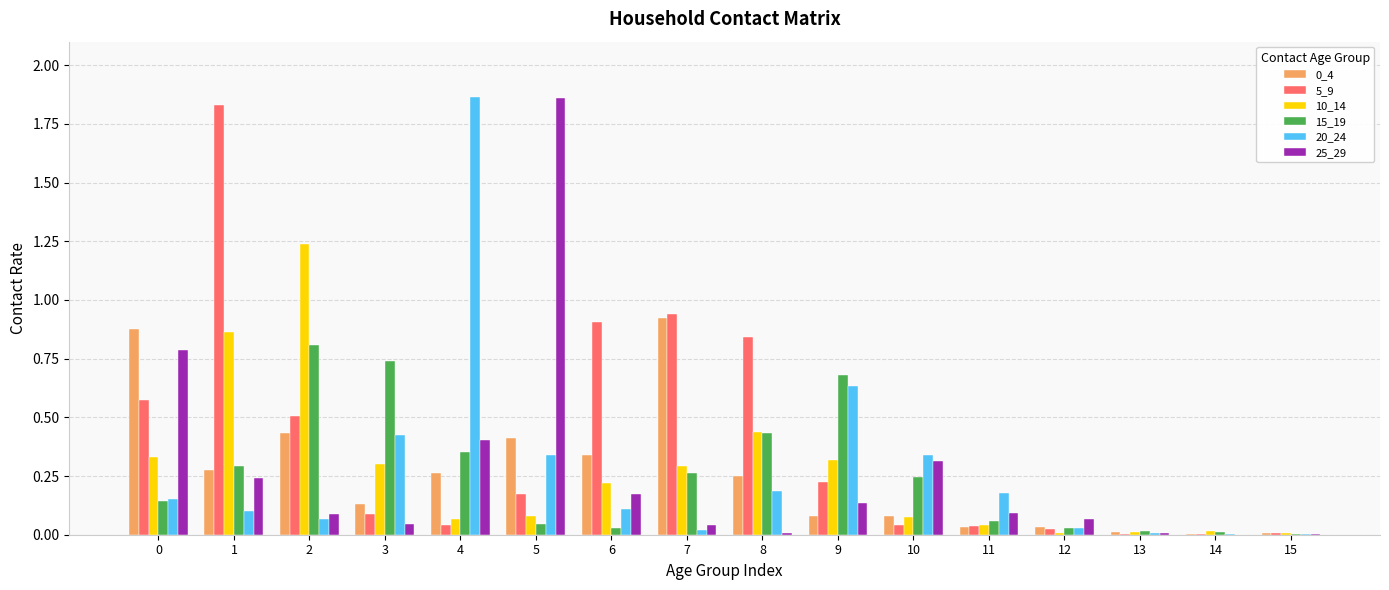

Is the value of 20_24 at 7 greater than the value of 15_19 at 11?

No